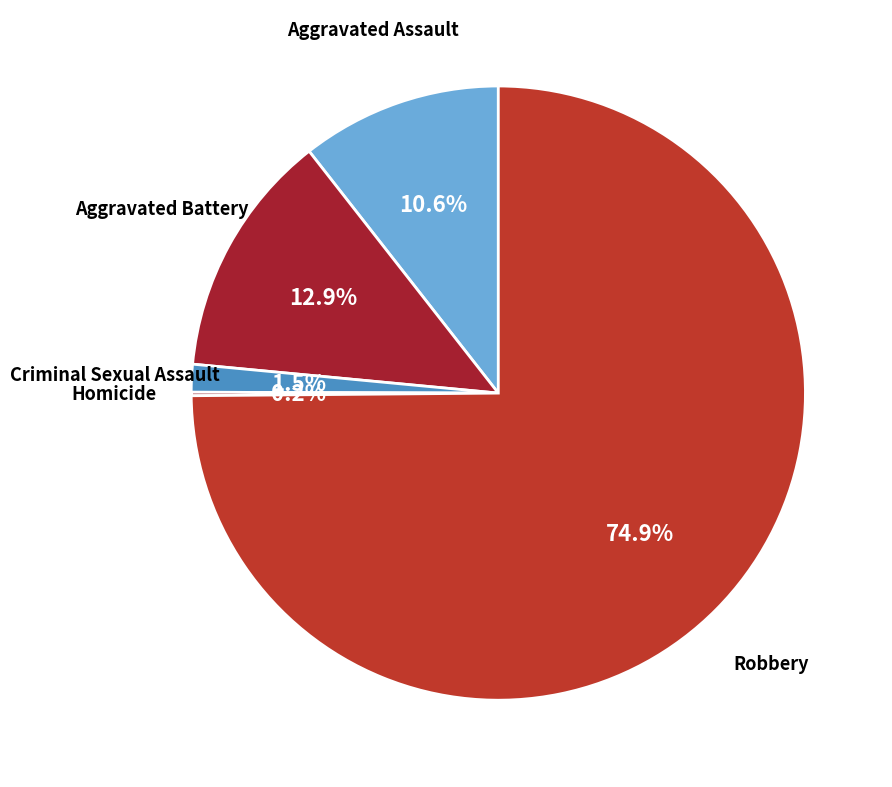

How much of the chart is everything except Criminal Sexual Assault?

98.5%